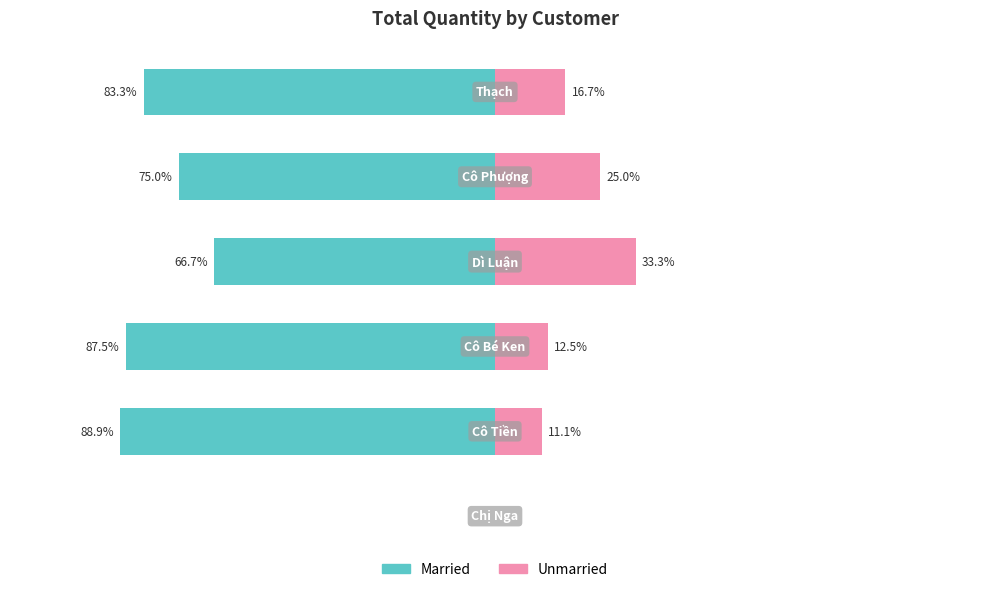

The Married series shows -114.2 at 2. True or false?

False